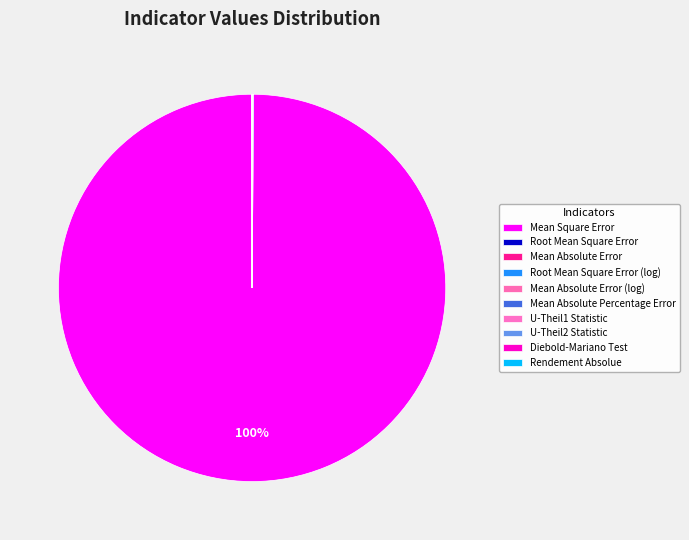

The Root Mean Square Error (log) slice represents 0% of the pie. True or false?

True